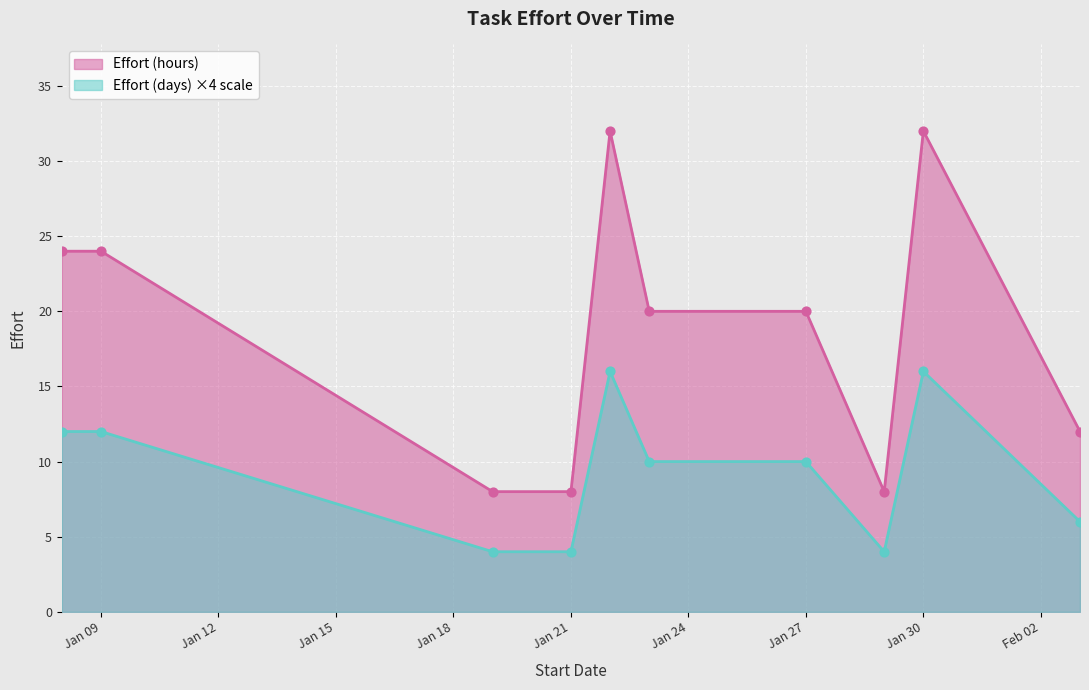

Which series has the largest Y range (max minus min)?

Effort (hours)